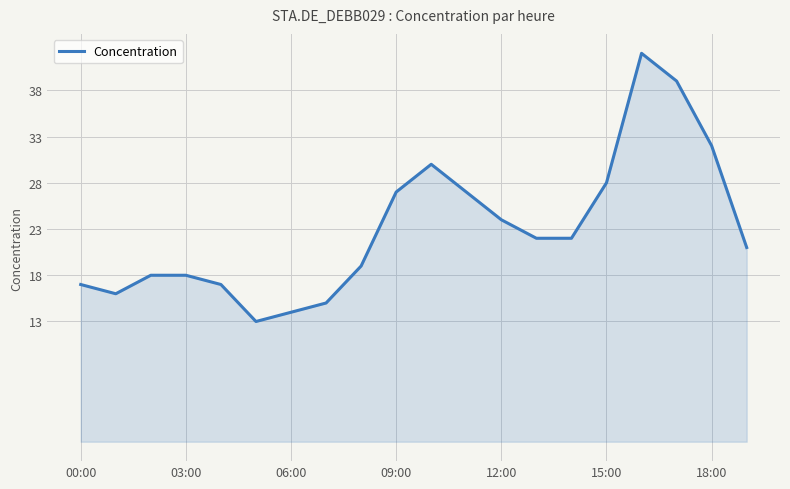

What is the difference between the maximum and minimum values?

29